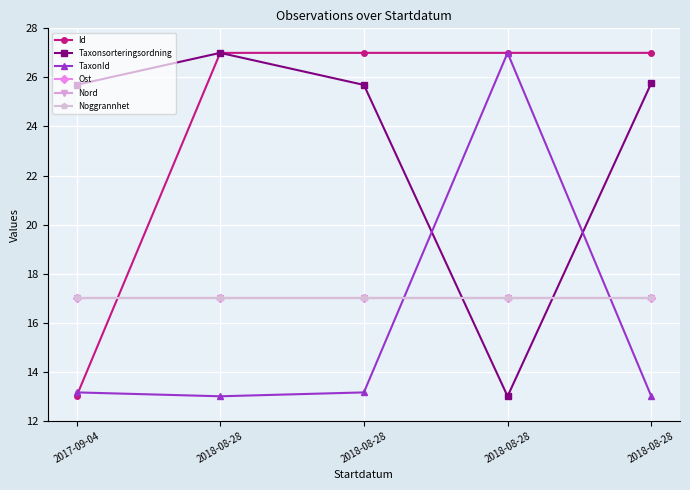

Does the chart display data point markers on the line(s)?

Yes